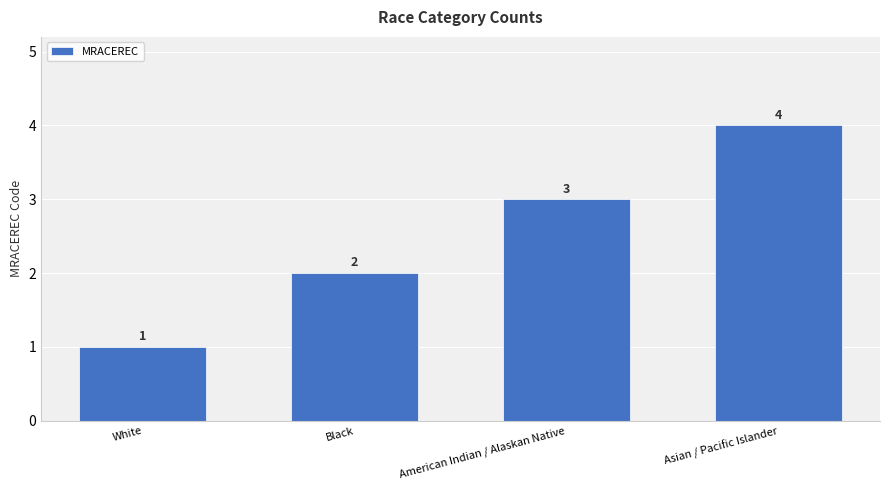

Are the bars horizontal?

No